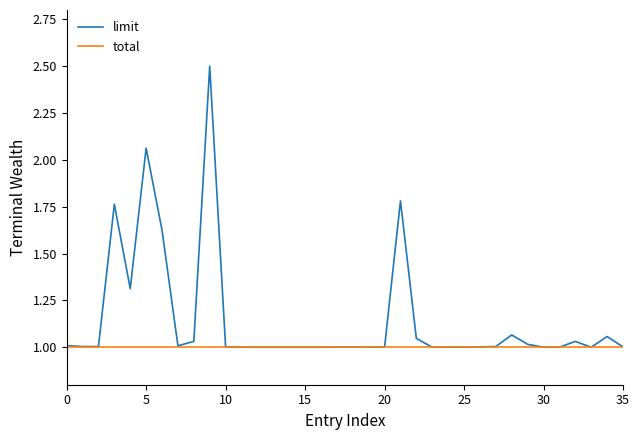

List the series in order of their peak value, lowest first.

total, limit